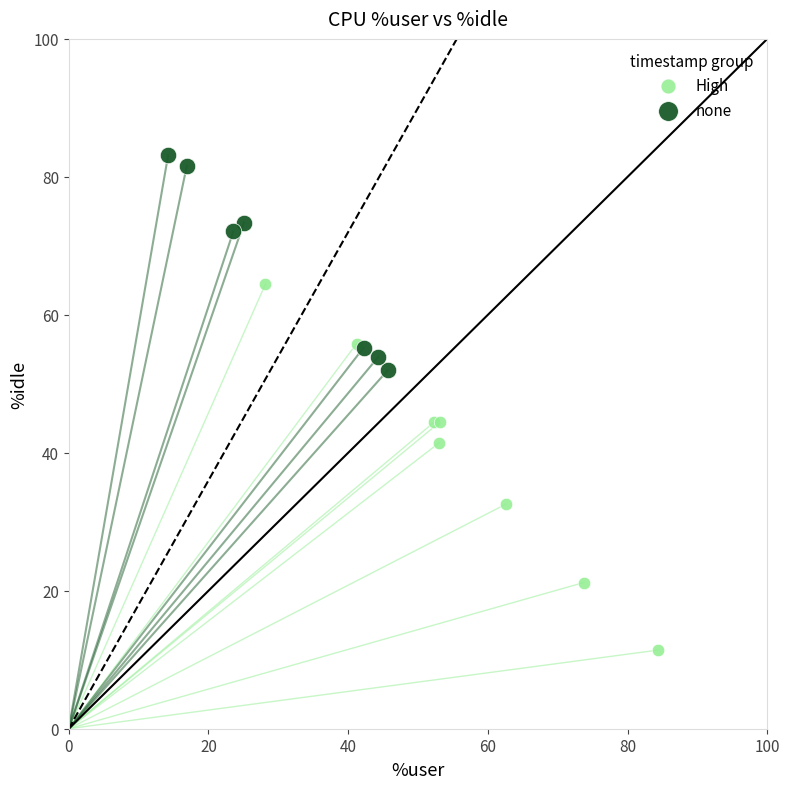

Which series reaches the minimum Y coordinate?

High